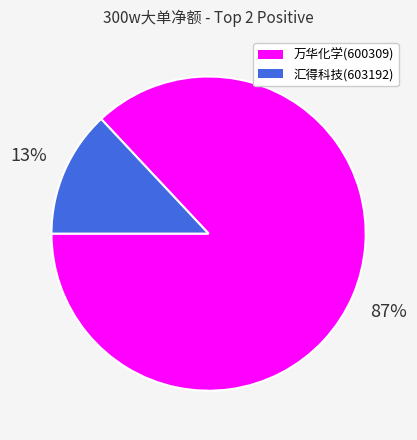

Does 万华化学(600309) represent more than half of the total?

Yes